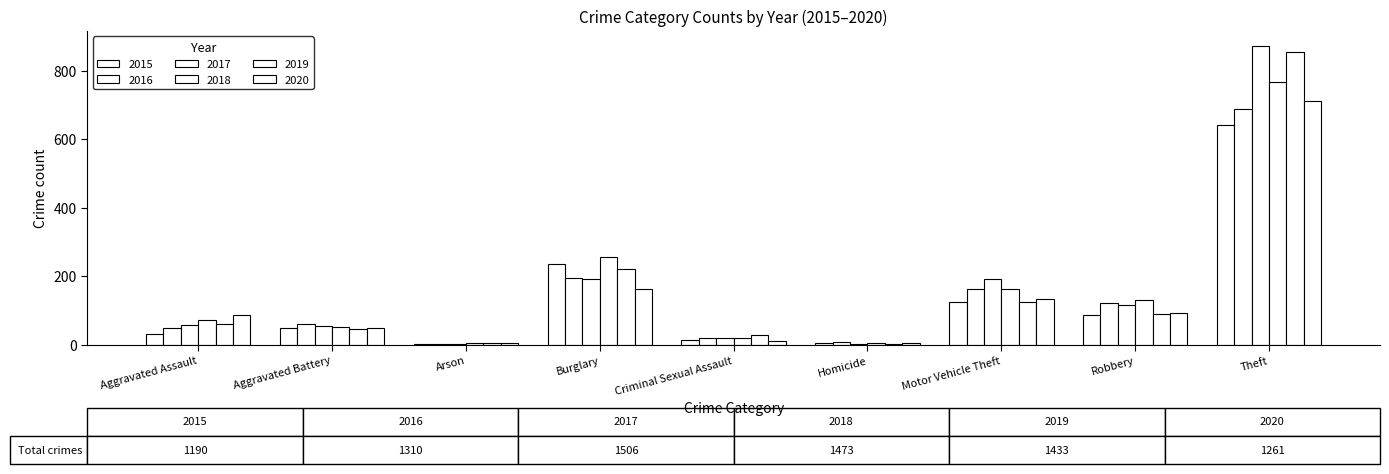

Are the bars grouped side by side (vs. stacked)?

Yes